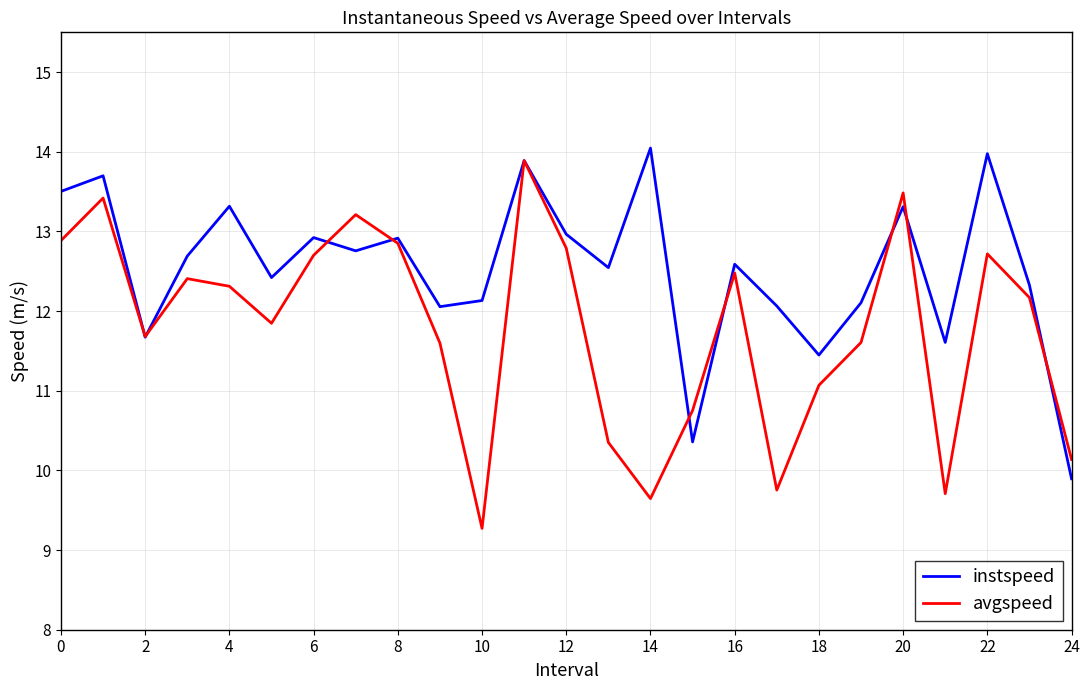

Which series has the largest range (max minus min)?

avgspeed